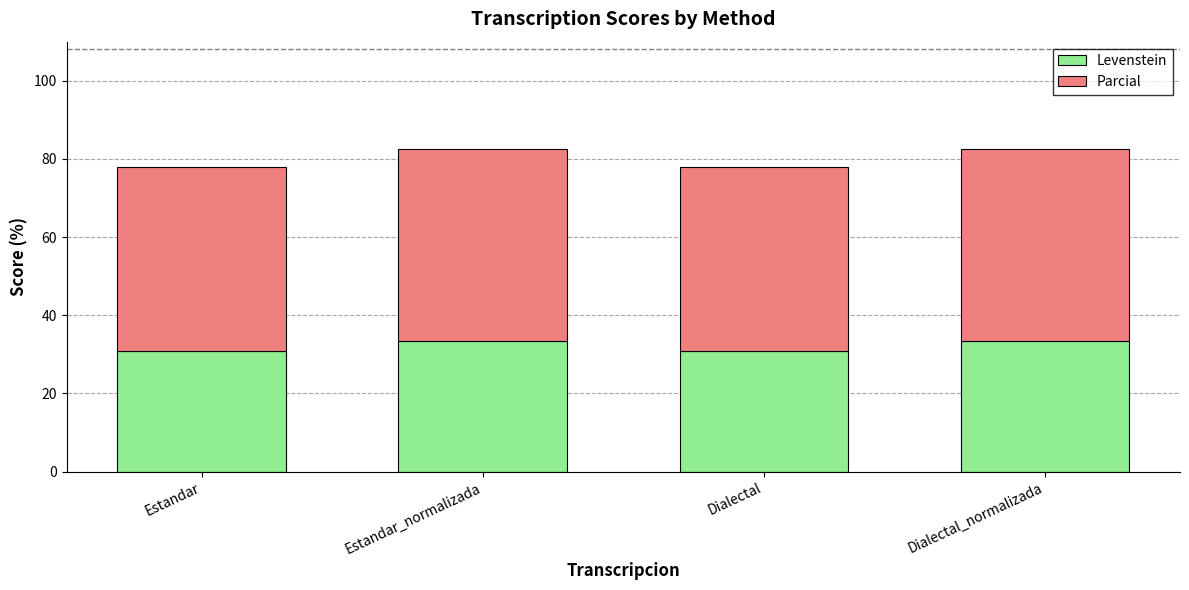

What is the minimum value for Levenstein?

31.0